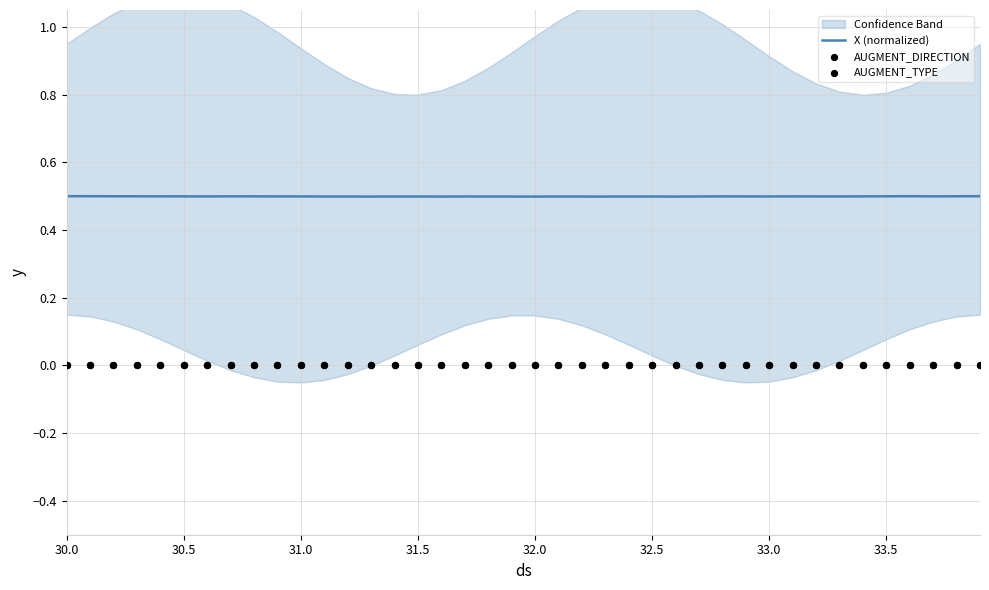

Which series has the largest total across all categories?

X (normalized)